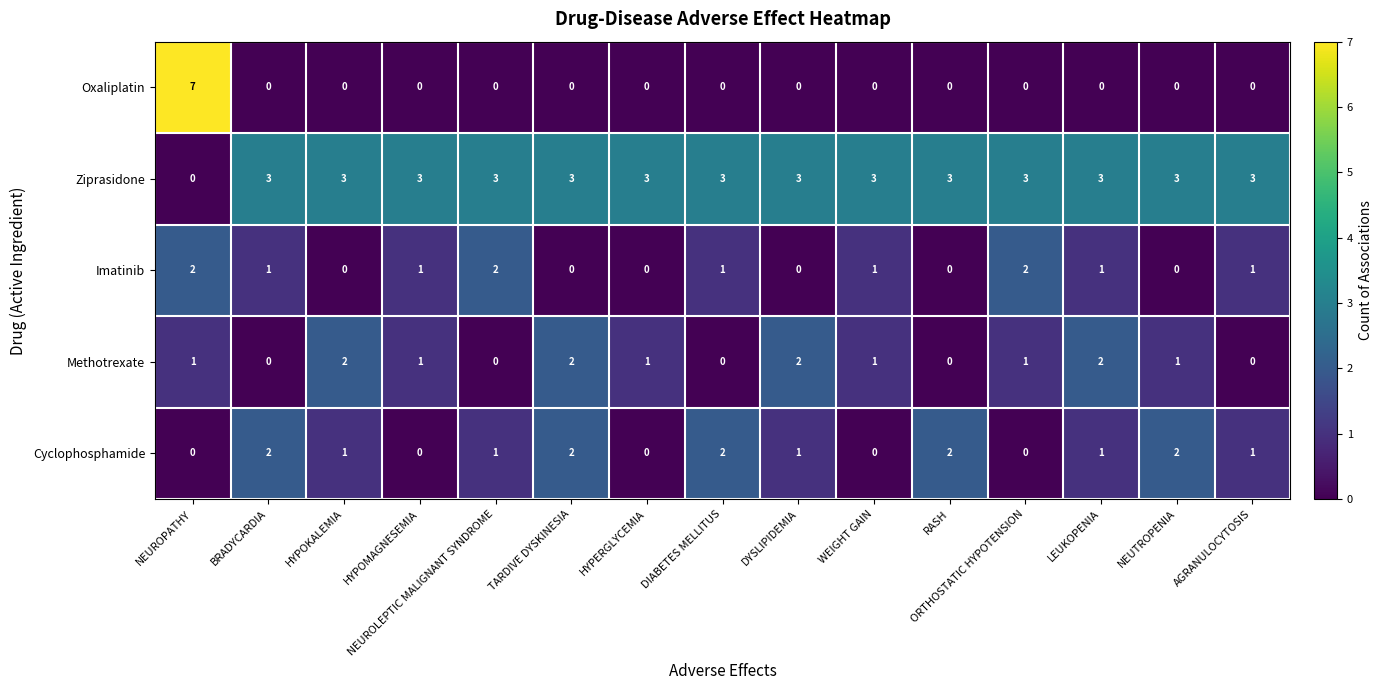

What is the total value across all series at TARDIVE DYSKINESIA?

7